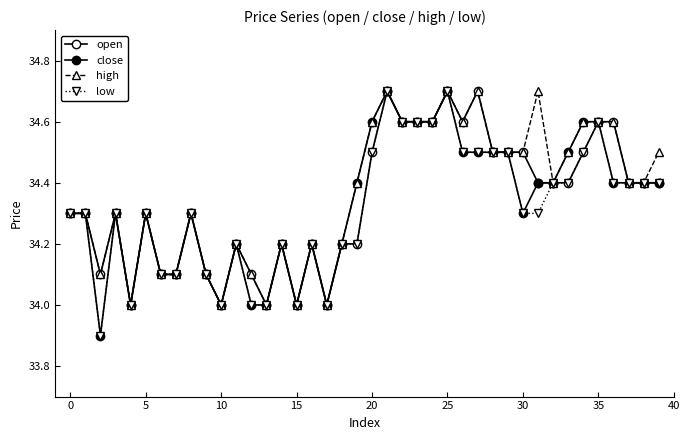

Count the number of data series in this chart.

4